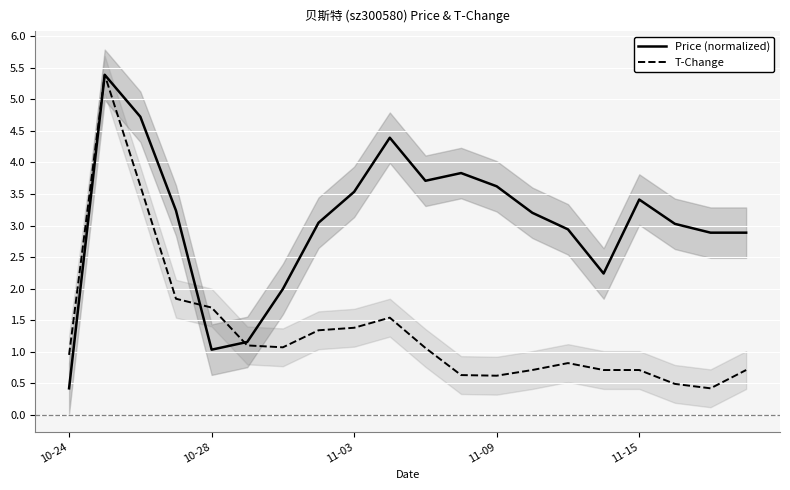

At which category does Price (normalized) reach its first local valley?

10-28